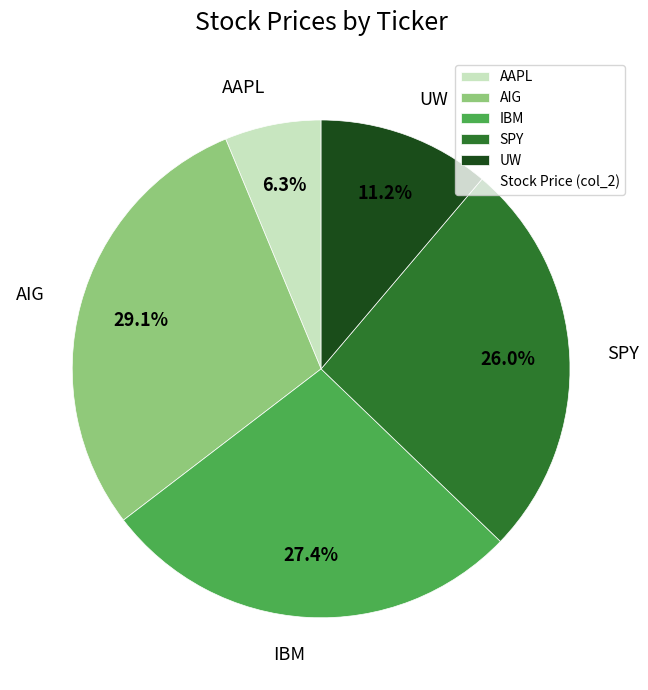

Does any single category account for the majority?

No